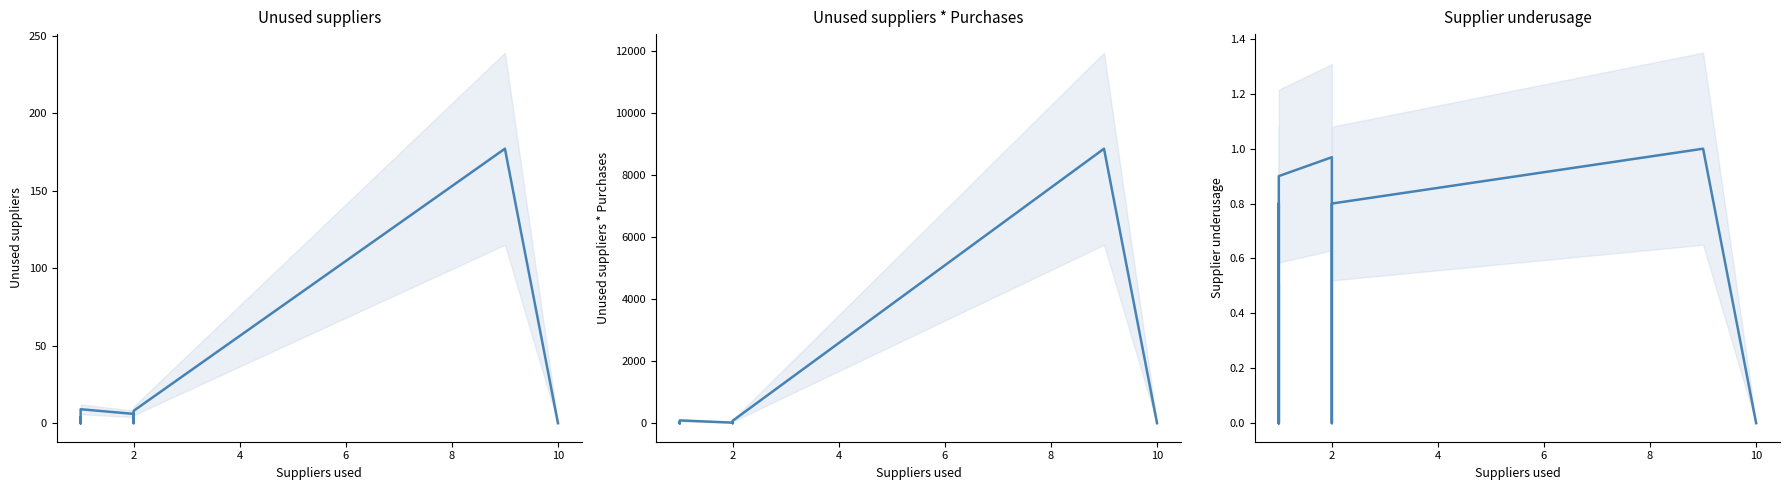

At which category does the chart reach its minimum across all series?

2